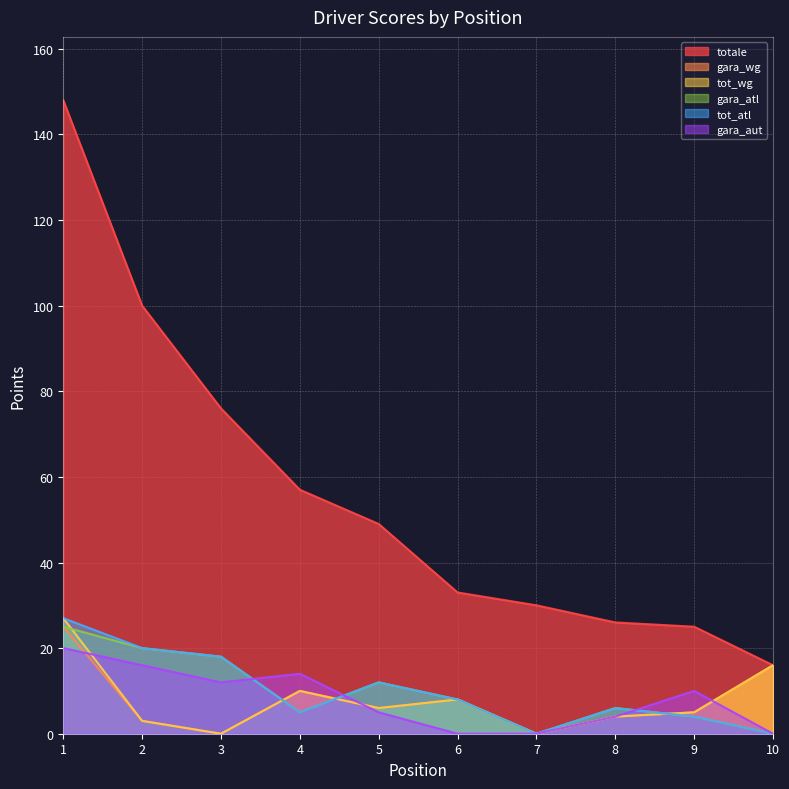

List the series in order of their peak value, highest first.

totale, tot_wg, tot_atl, gara_wg, gara_atl, gara_aut